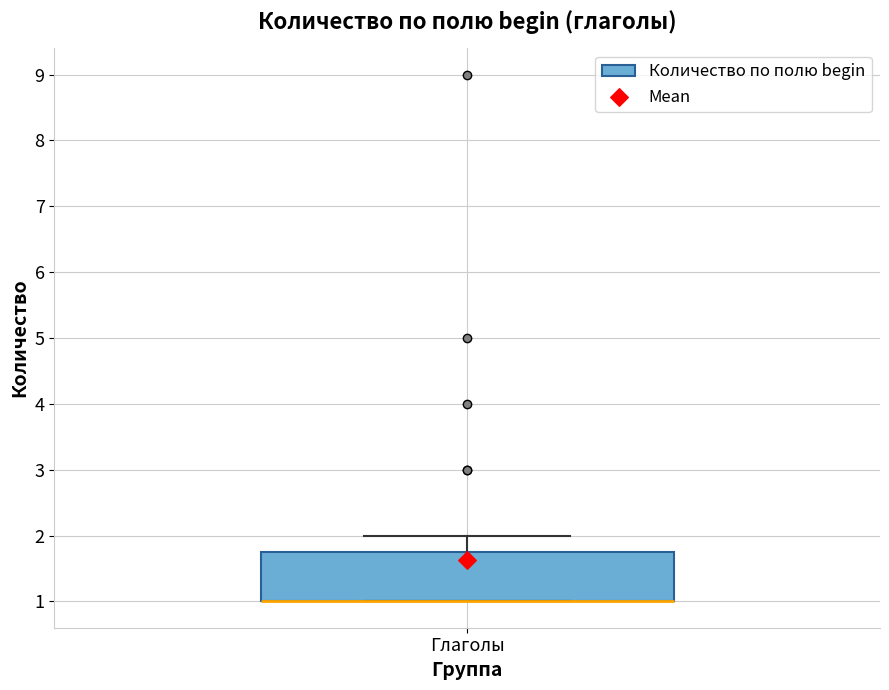

Read this box plot against the y-axis: the position of the median line, the range covered by the box, and the ends of both whiskers. The values are not printed on the chart, so give them approximately, as read against the axis.

median 1.0 (drawn on the box's lower edge), box 1.0 to 1.8, whiskers 1.0 to 2.0